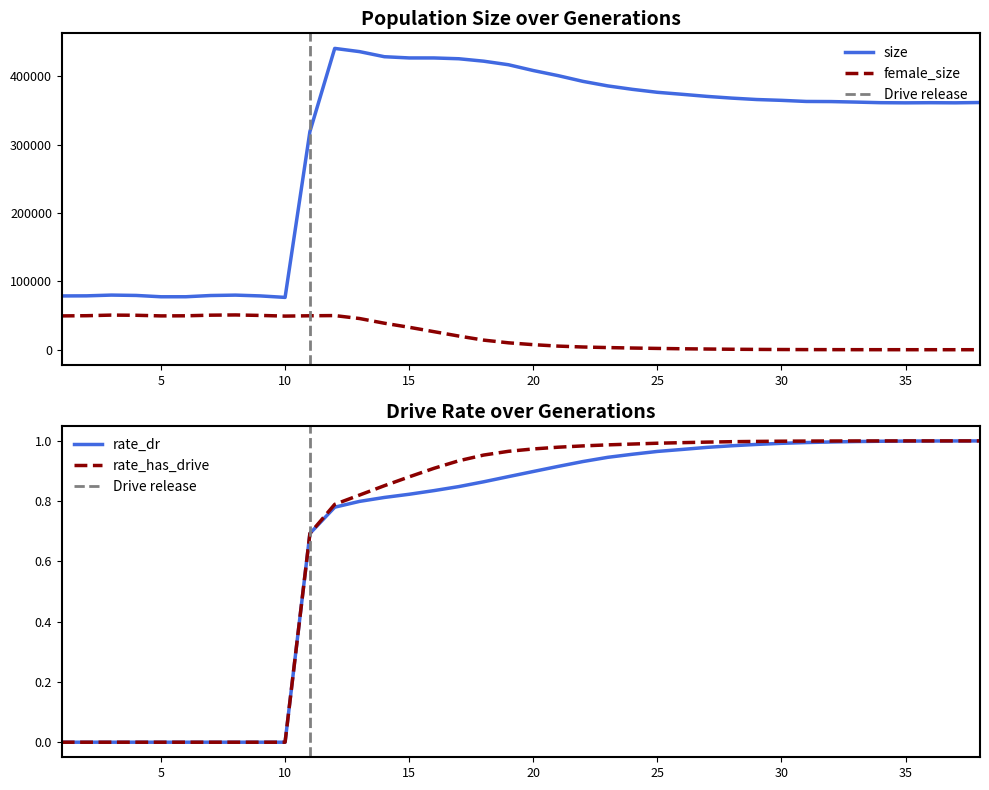

What are all the series names shown in the legend?

size, female_size, rate_dr, rate_has_drive